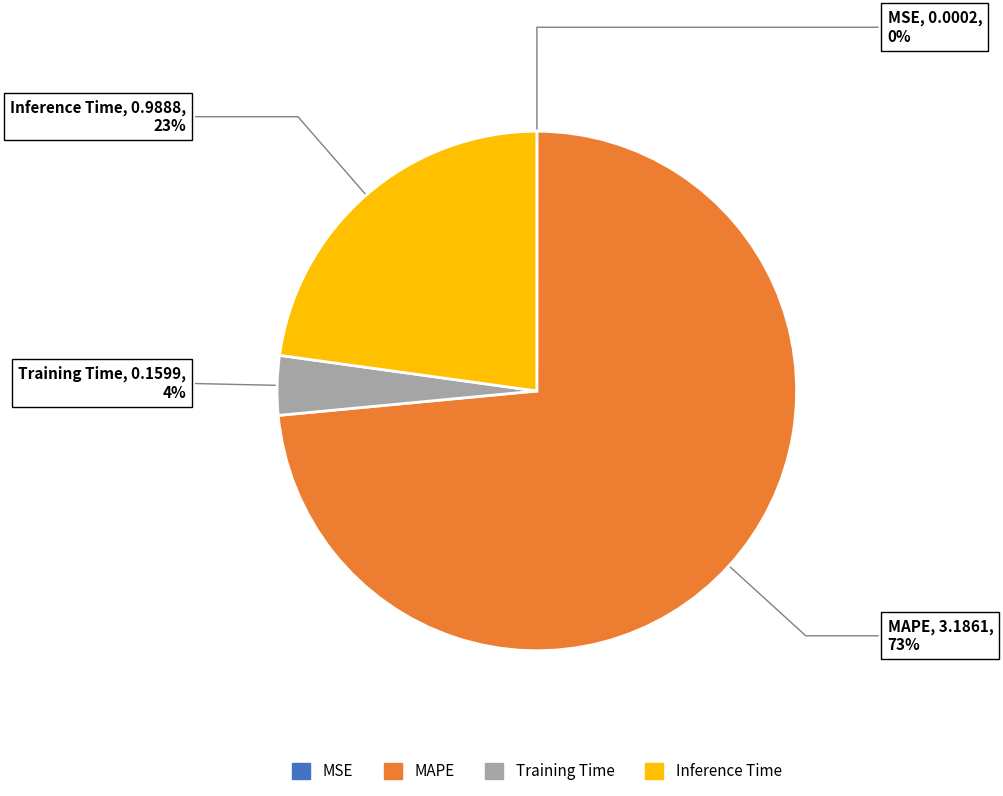

What is the majority slice?

MAPE